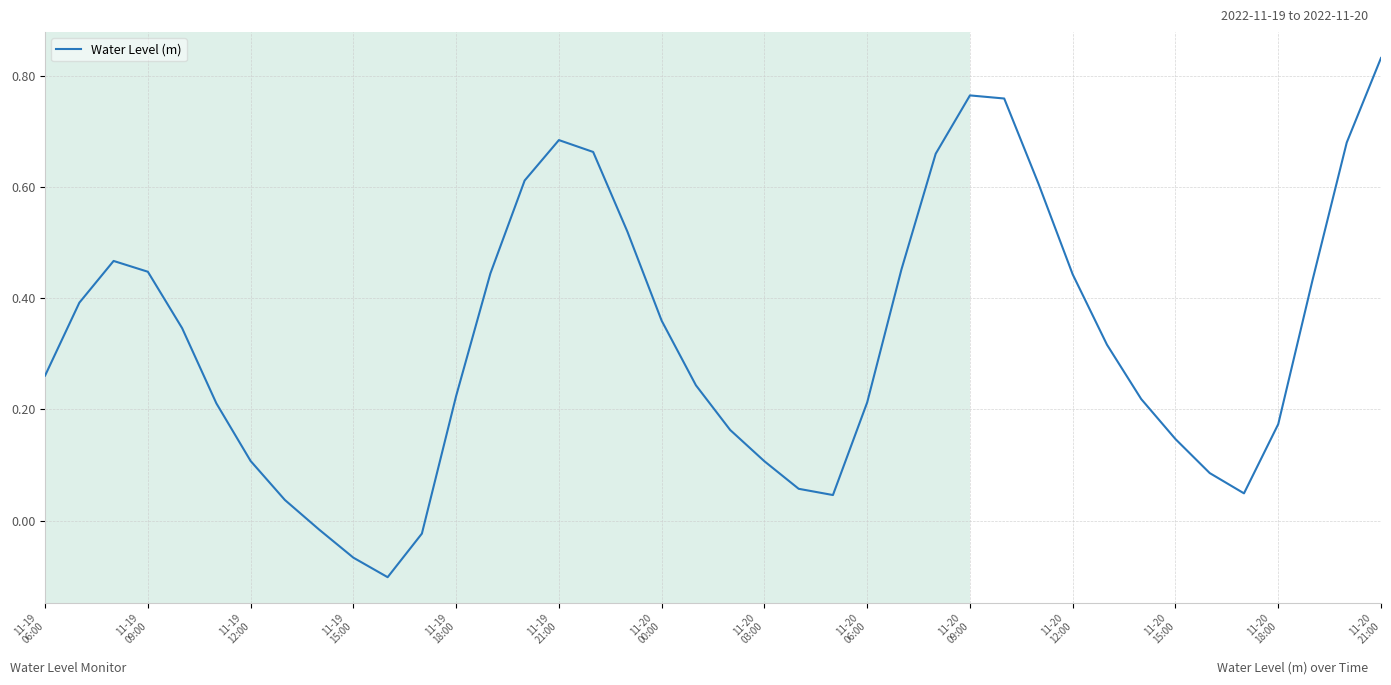

How many distinct data groups are displayed?

1